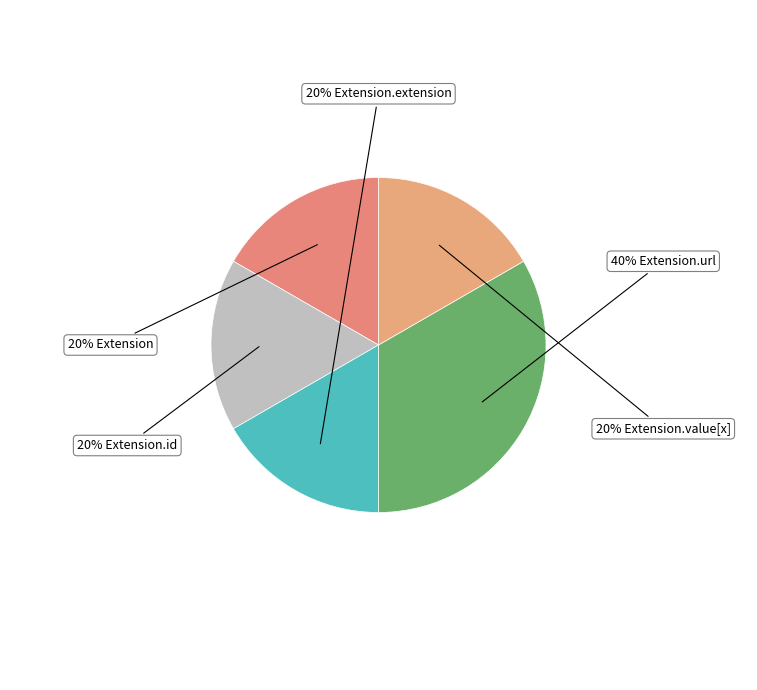

Which category has the biggest portion of the pie?

Extension.url